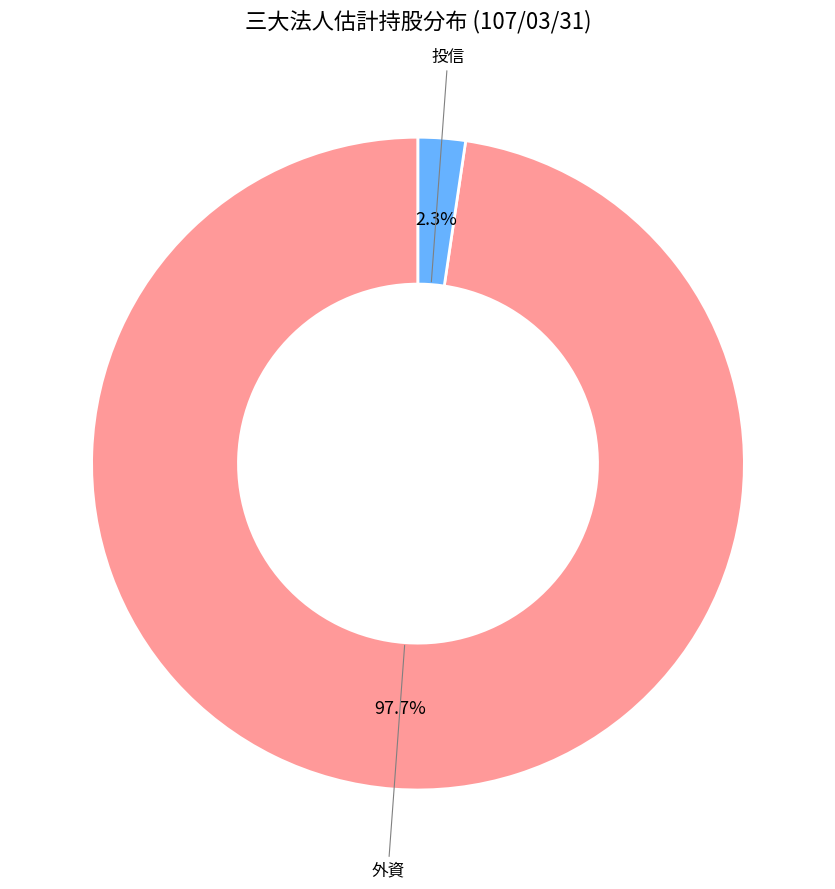

What is the smallest slice in the pie chart?

投信